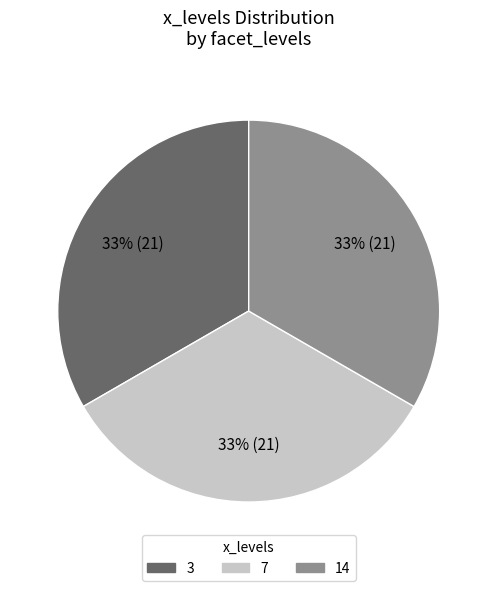

Is there a majority slice in this chart?

No